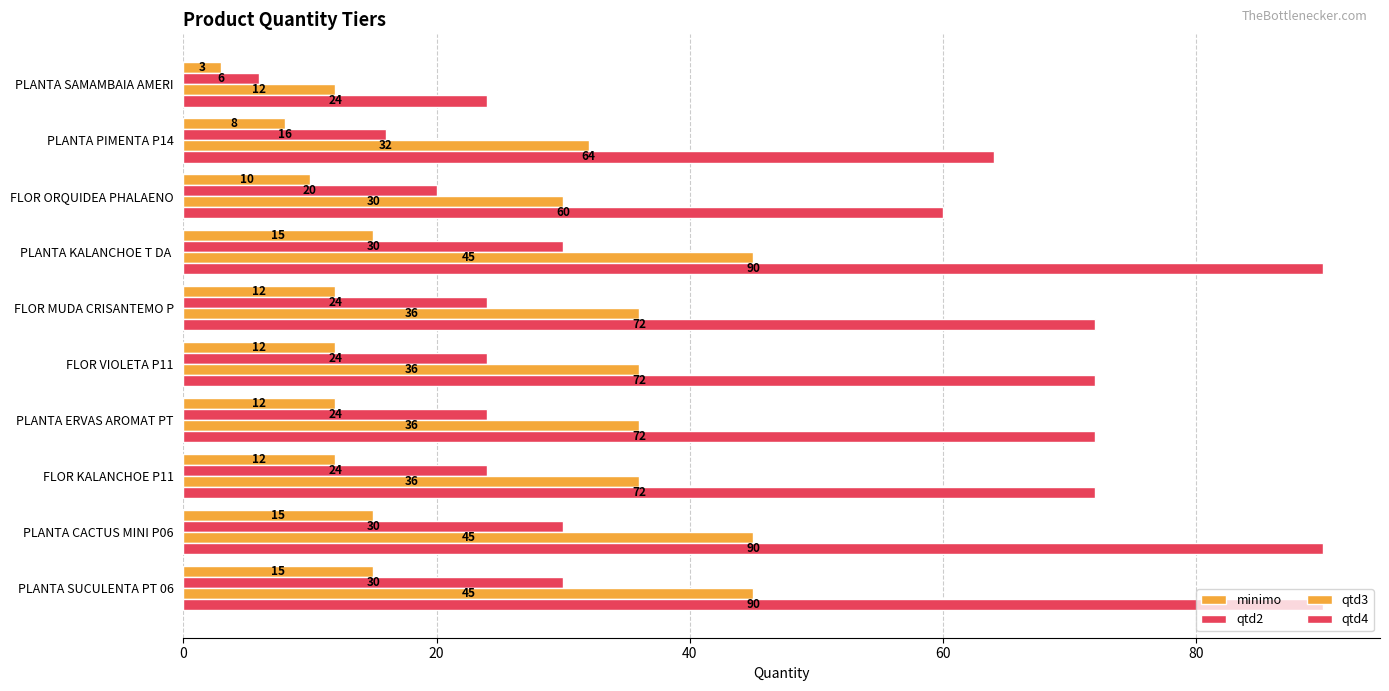

How many values in the qtd2 series are below 24?

3